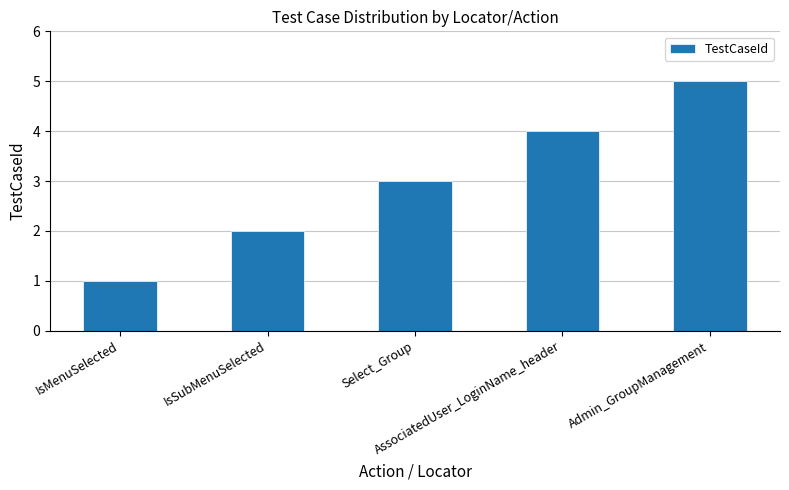

What is the change in value from IsSubMenuSelected to AssociatedUser_LoginName_header?

+2